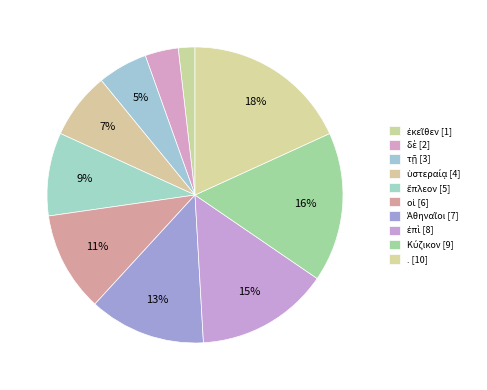

True or false: οἱ accounts for 11% of the total.

True